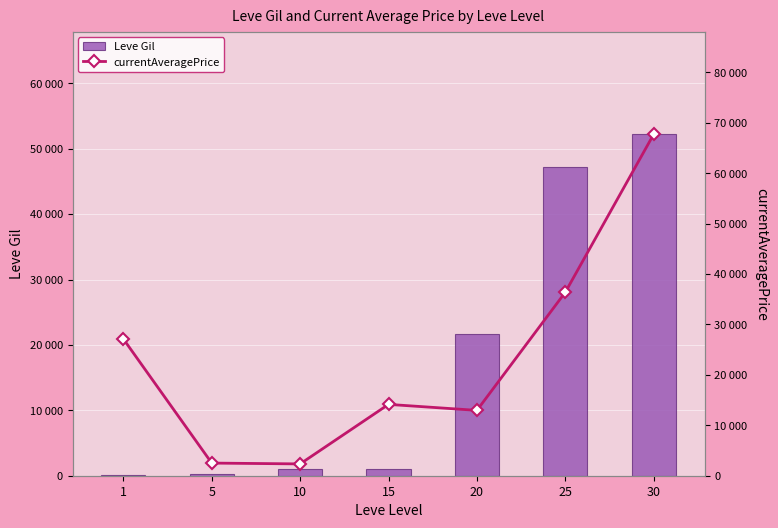

What is the difference between the maximum and second lowest values in the Leve Gil series?

52000